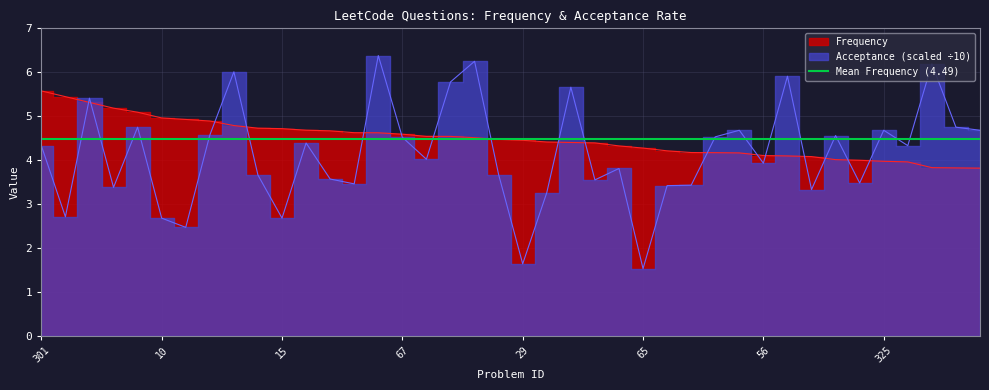

How many values in the Acceptance series are below 4?

19